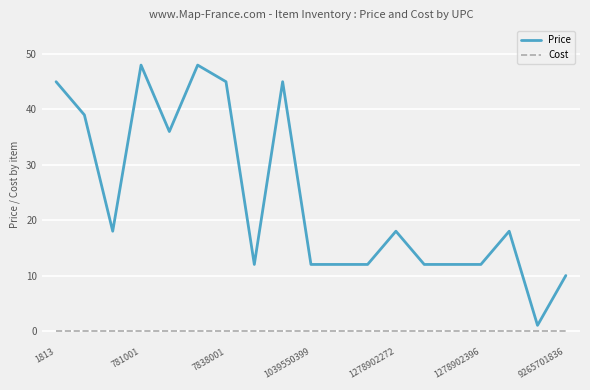

What is the difference between the maximum and minimum values in the Price series?

47